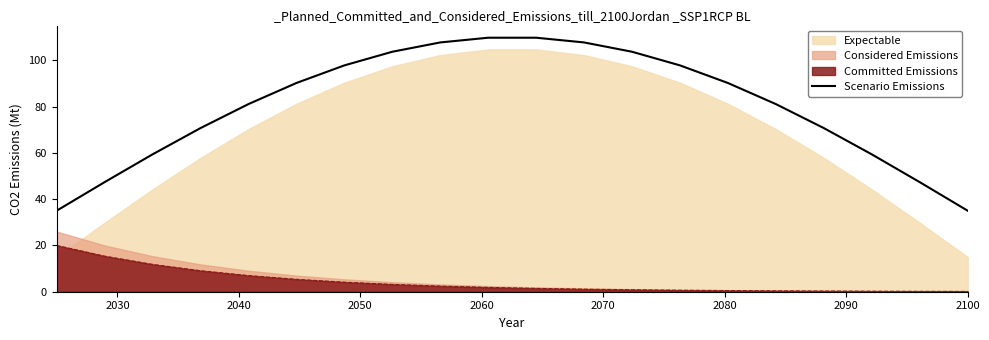

True or false: Scenario Emissions and Committed Emissions intersect in this chart.

False